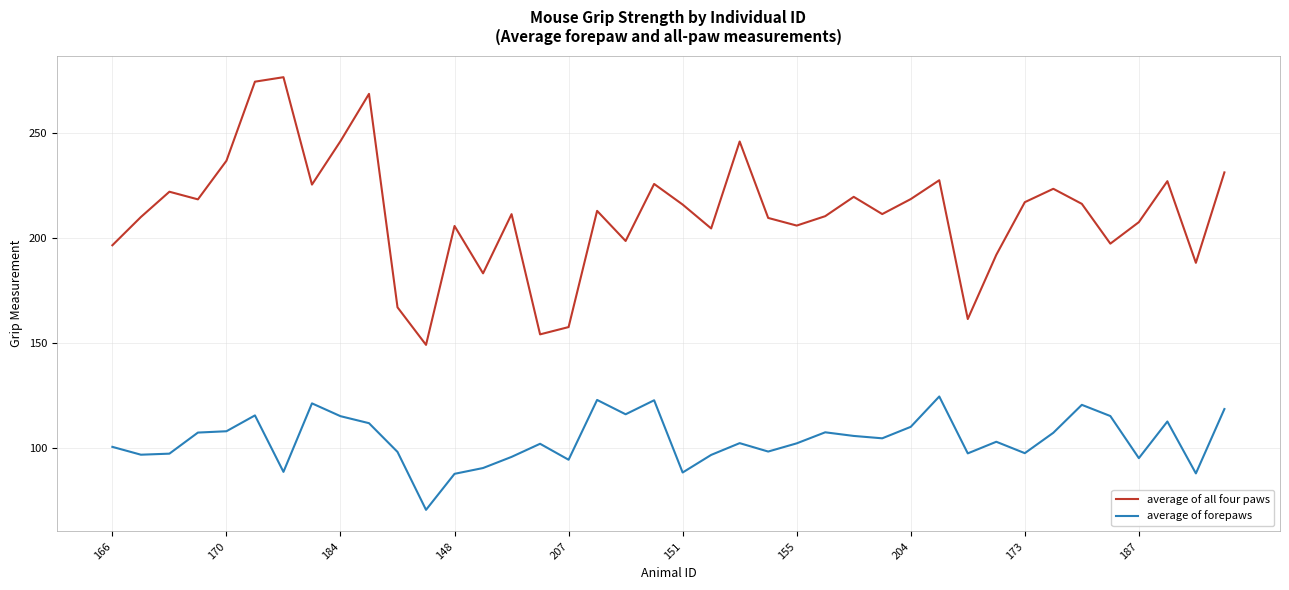

Which series has the largest range (max minus min)?

average of all four paws